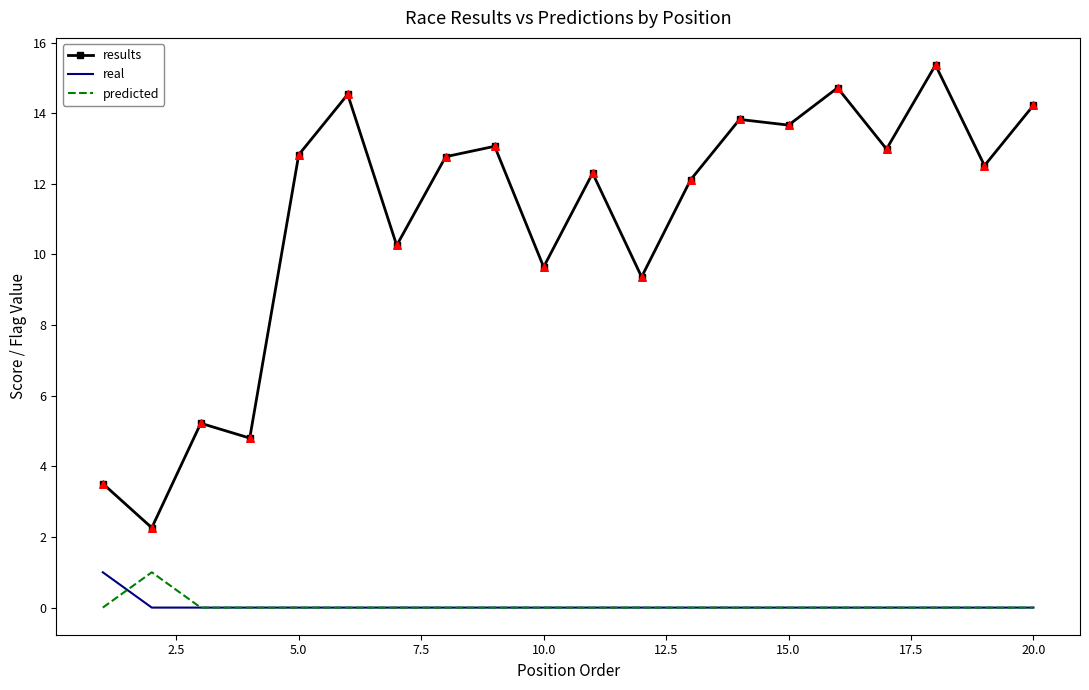

Which series has the largest total across all categories?

results